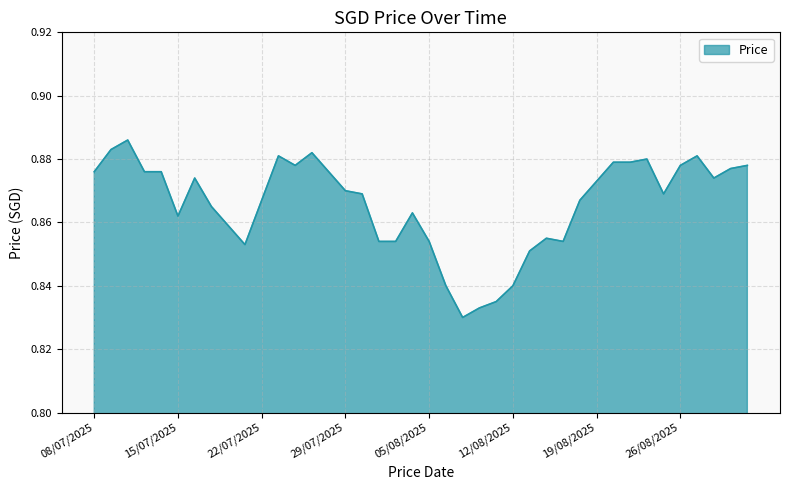

Reading right to left, extract all data points from this chart.

0.9	0.9	0.9	0.9	0.9	0.9	0.9	0.9	0.9	0.9	0.9	0.9	0.9	0.9	0.9	0.9	0.9	0.9	0.9	0.9	0.9	0.8	0.8	0.8	0.8	0.8	0.9	0.9	0.9	0.9	0.9	0.9	0.9	0.9	0.9	0.9	0.9	0.9	0.9	0.9